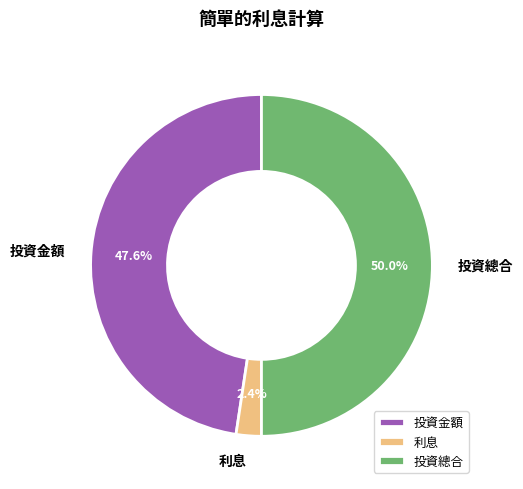

Between 投資總合 and 投資金額, which is larger?

投資總合